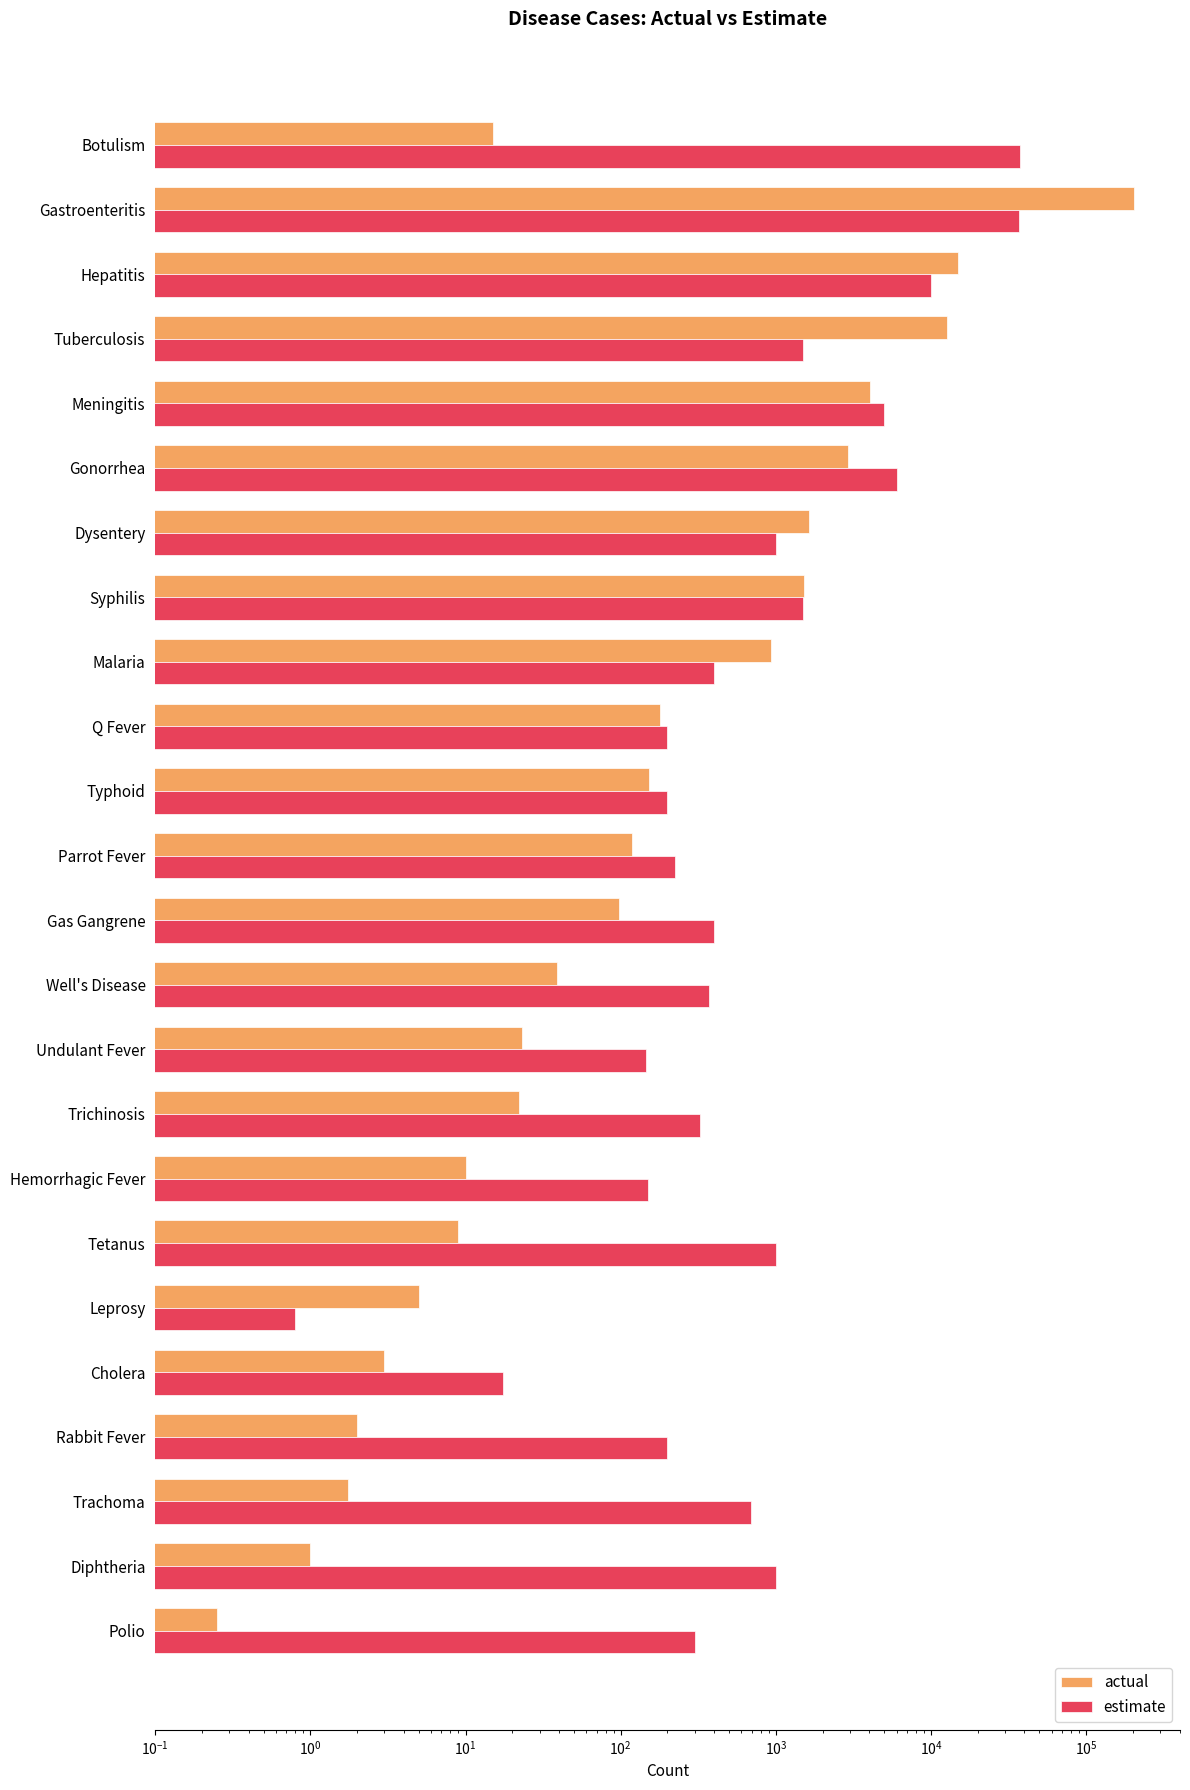

What is the sum of all actual values?

243073.0